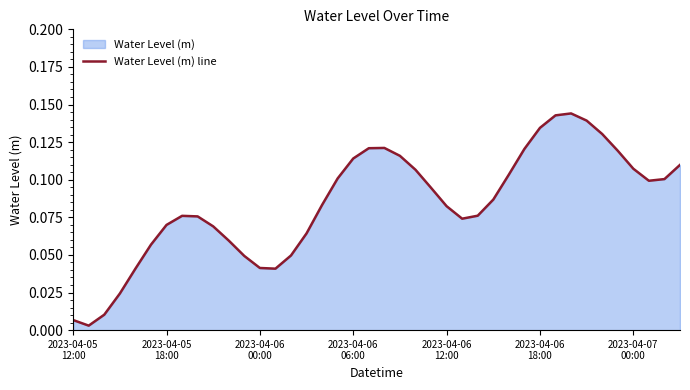

What is the average value?

0.1